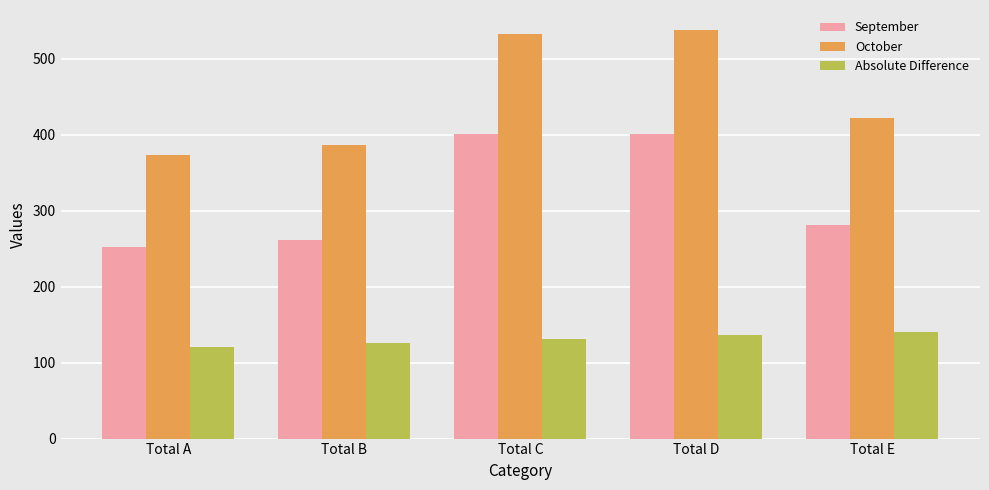

List the series in order of their overall mean, highest first.

October, September, Absolute Difference